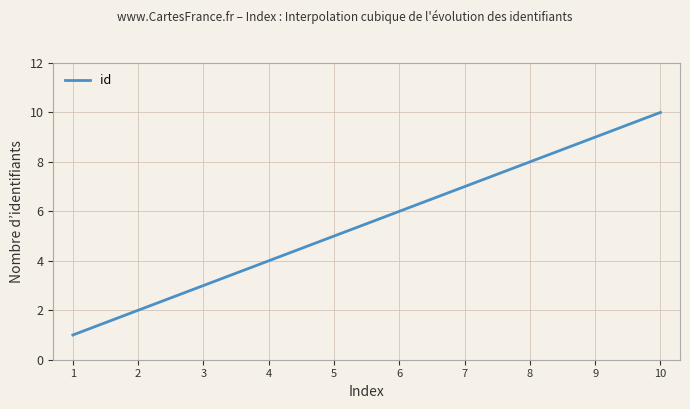

What is the difference between the maximum and minimum values?

9.0